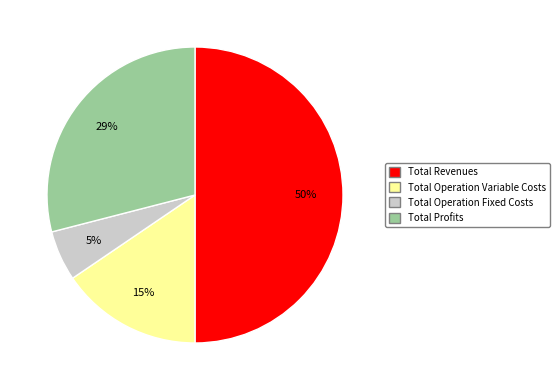

To the nearest percent, what is the average slice percentage?

25%